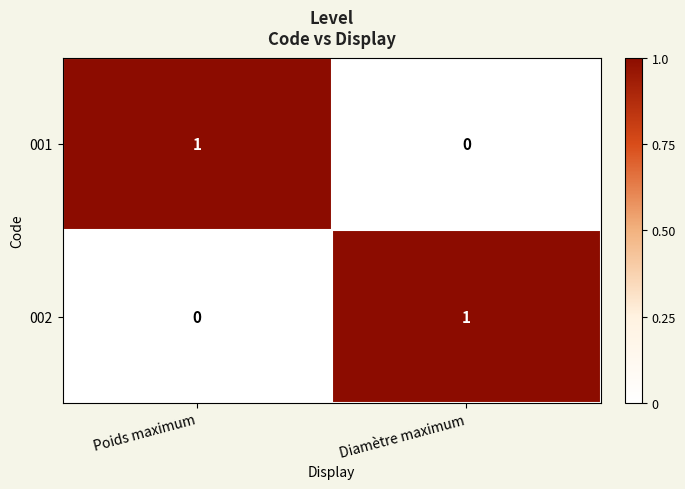

The value of 001 at Poids maximum is 1. True or false?

True